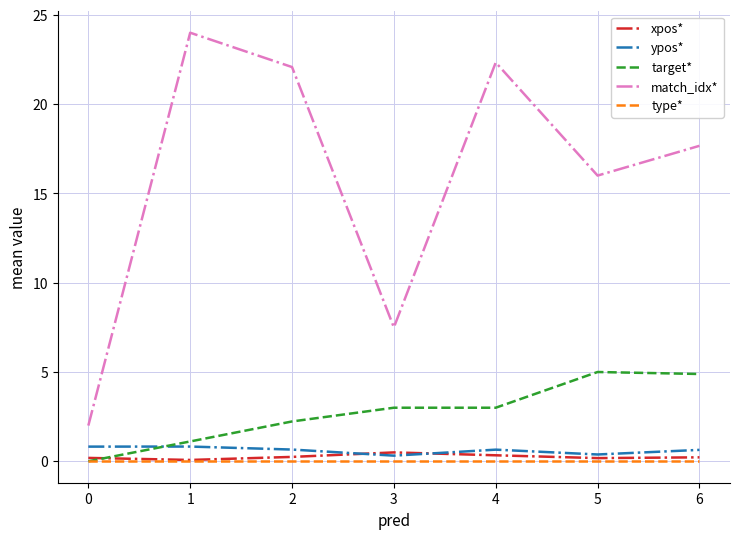

Which series has the largest total across all categories?

match_idx*